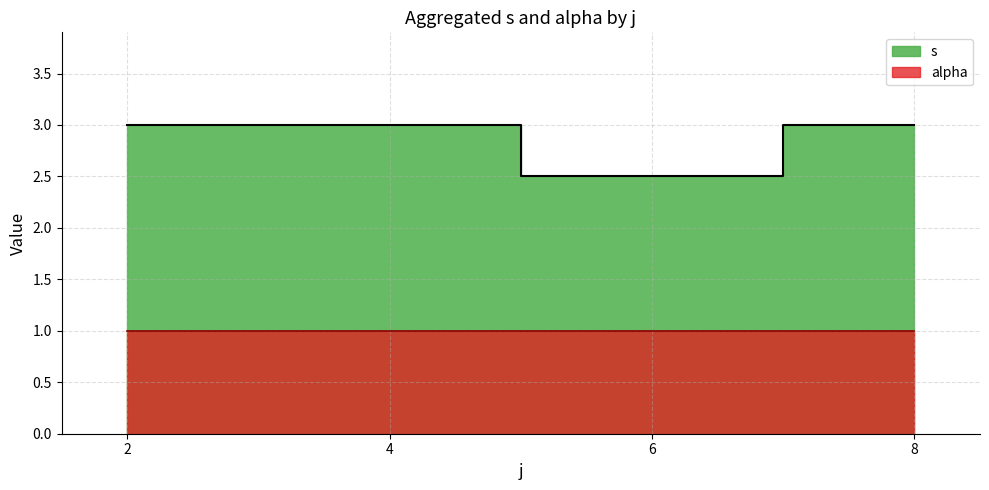

Where is the first local minimum for s?

5